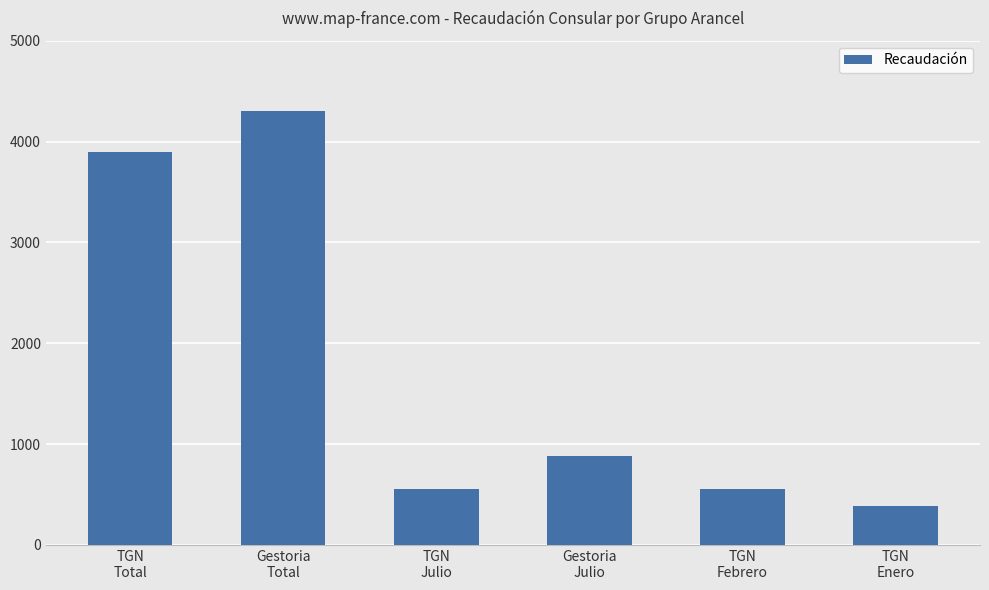

How many distinct data groups are displayed?

1